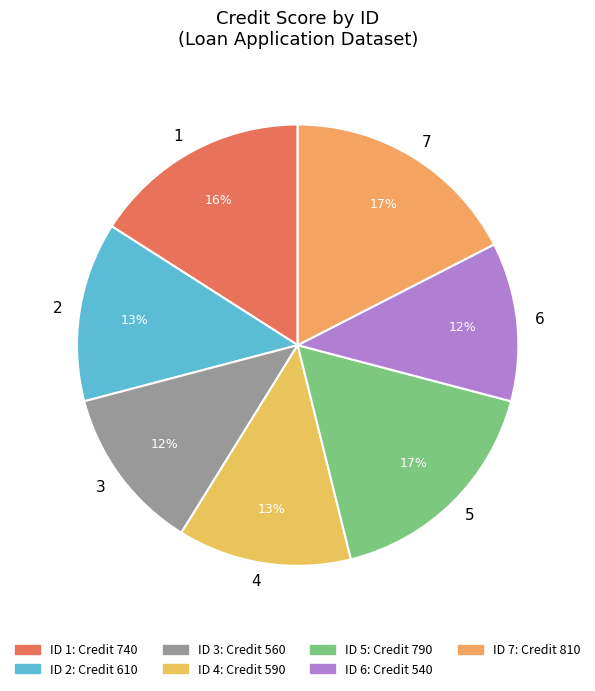

Is it true that 4 is 1% of the pie?

False